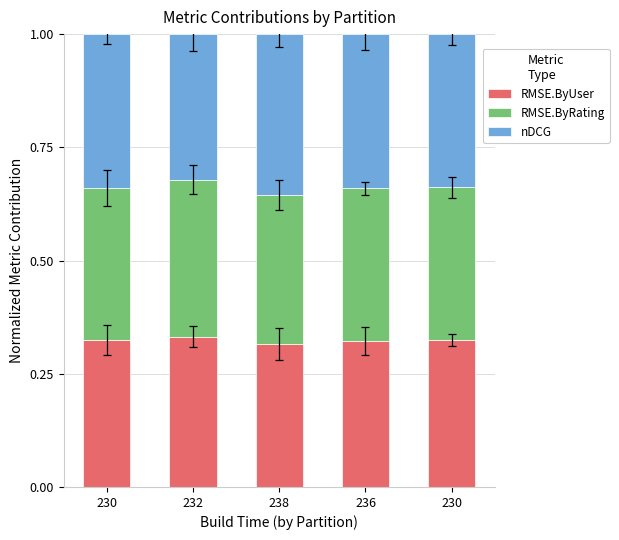

Count the number of categories in the chart.

5